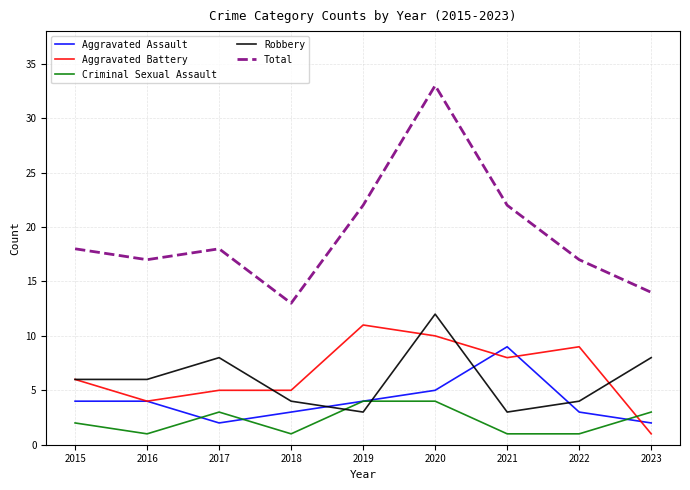

What is the spread (max minus min) of values at 2022?

16